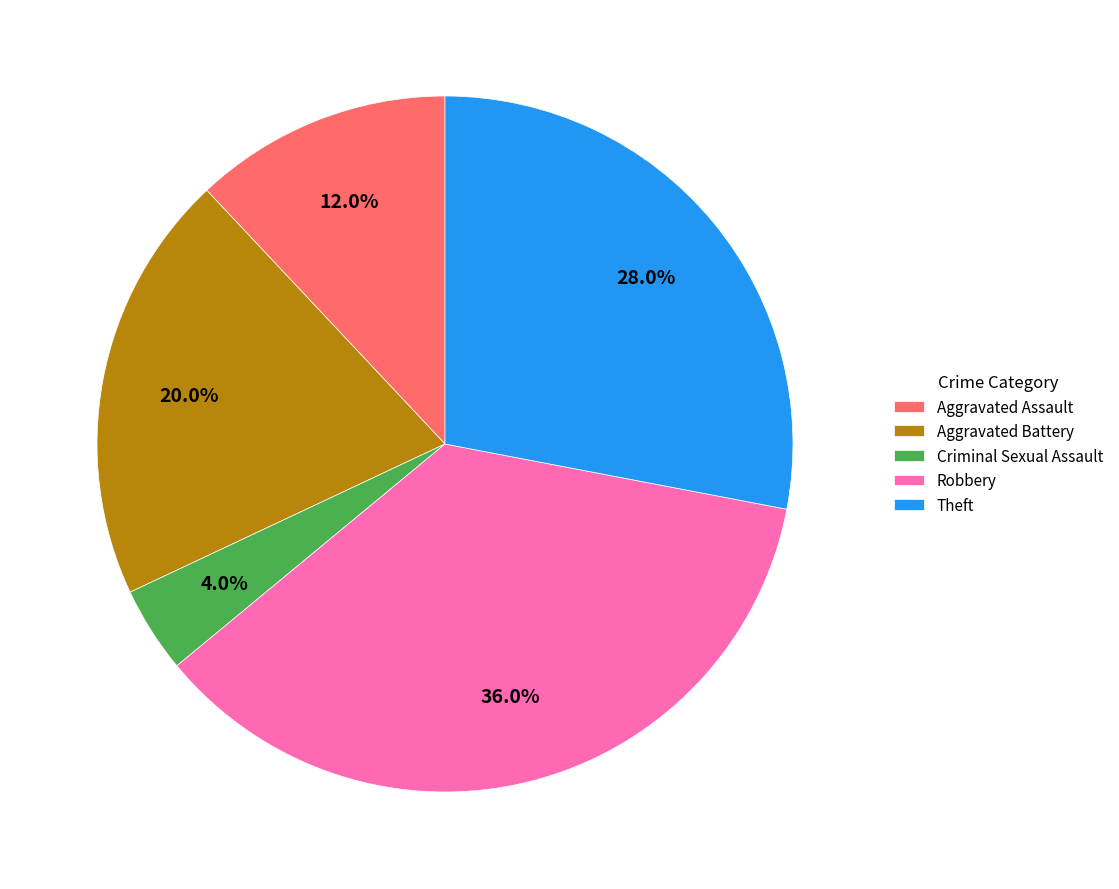

What is the total percentage of Aggravated Battery and Criminal Sexual Assault?

24.0%